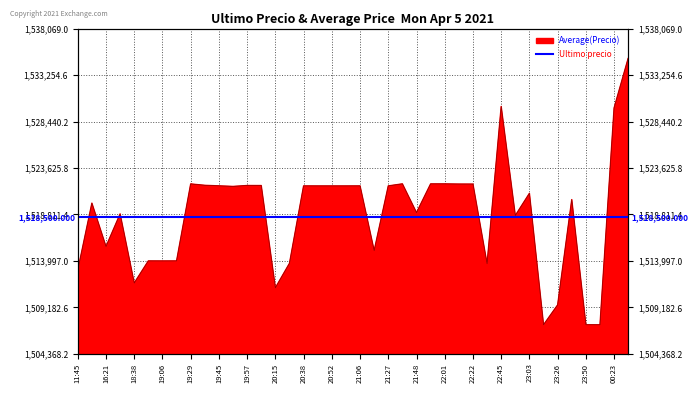

What is the ratio of the value at 2021-04-05 19:17 to the value at 2021-04-06 00:23?

1.0